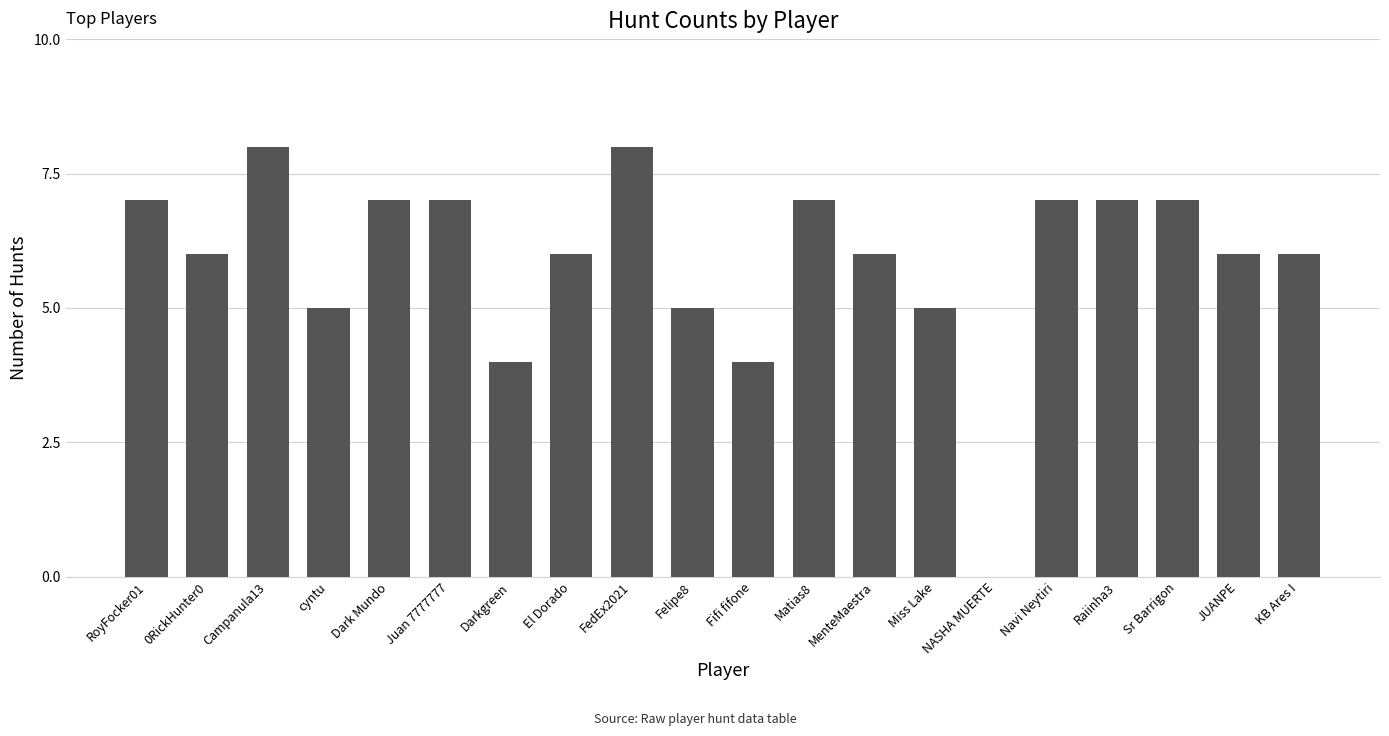

How many values are above zero?

19